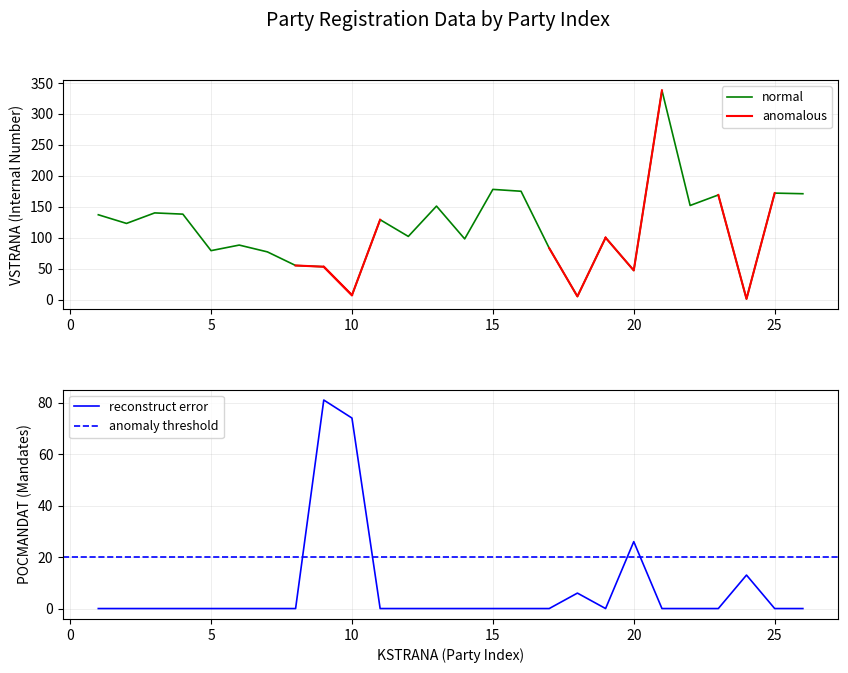

Which series changed the most between 17 and 25?

VSTRANA